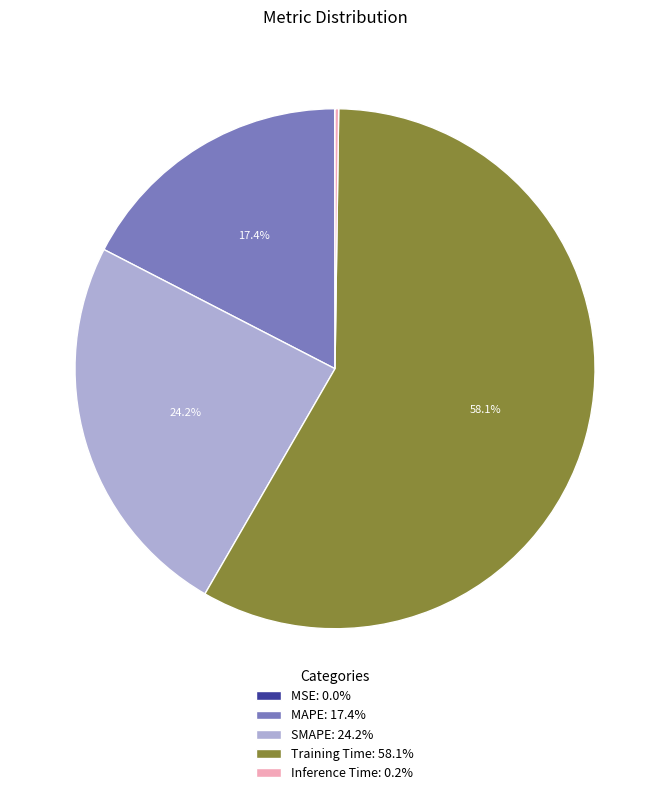

What portion of the pie excludes MAPE: 17.4%?

82.6%